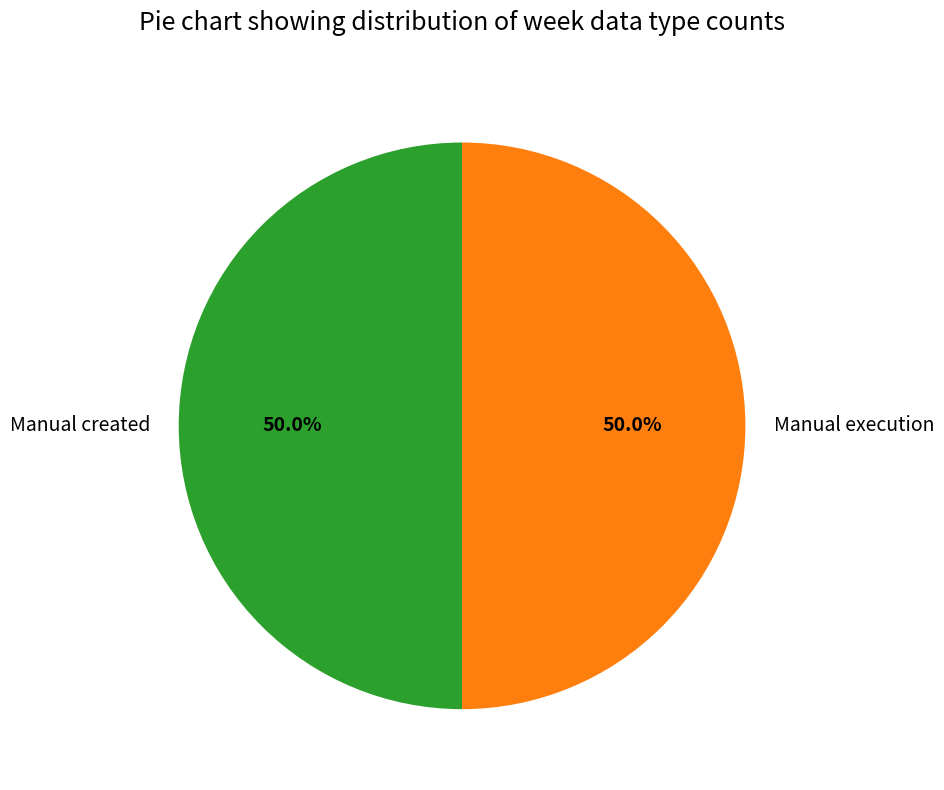

What portion of the pie excludes Manual execution?

50.0%